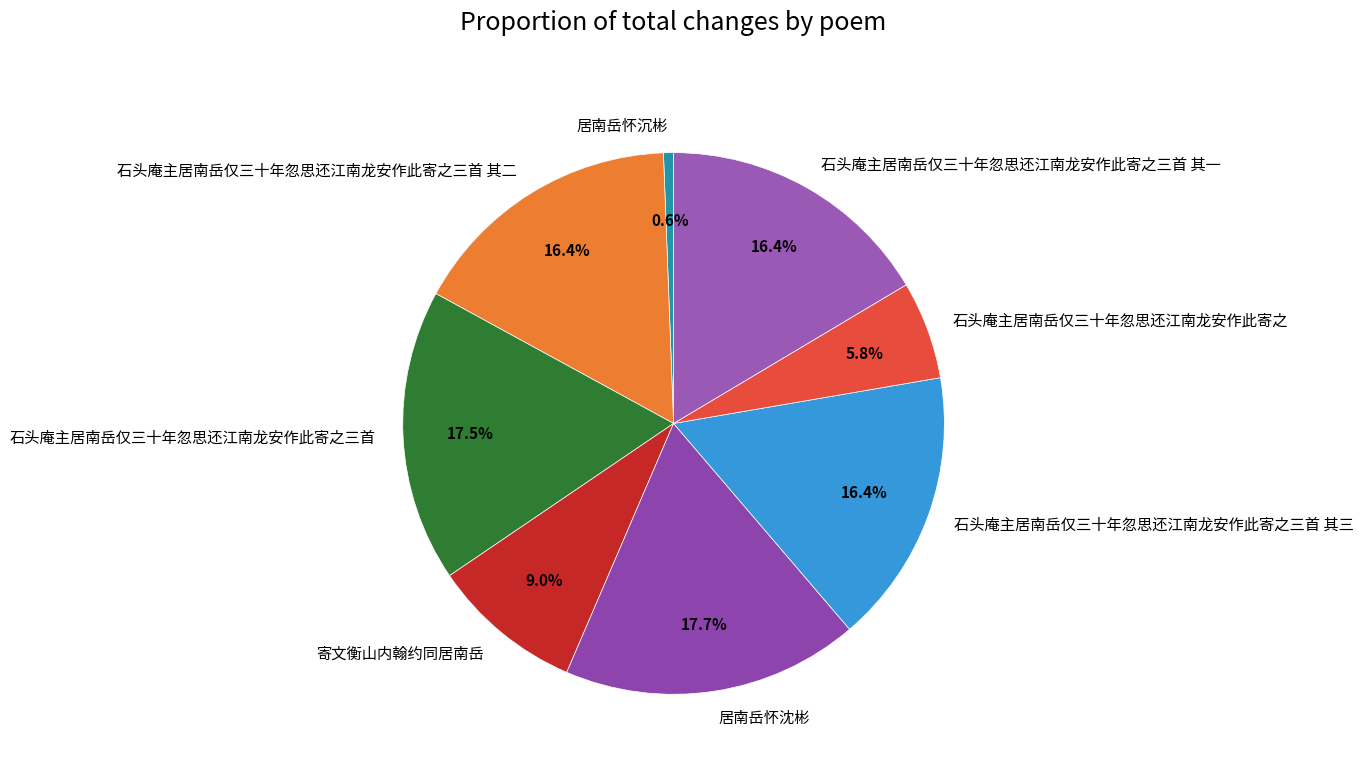

Combined, do 石头庵主居南岳仅三十年忽思还江南龙安作此寄之三首 其二 and 寄文衡山内翰约同居南岳 account for over 50%?

No